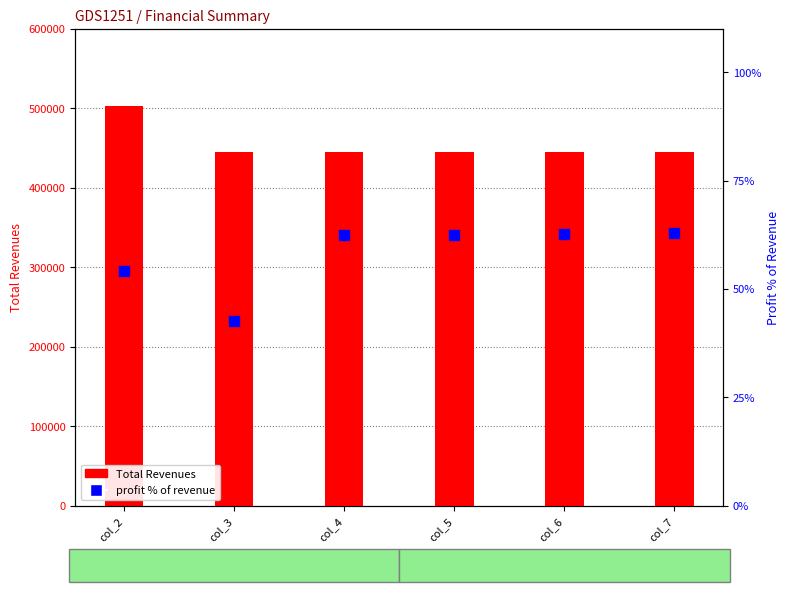

Which series contains the lowest Y value?

profit % of revenue